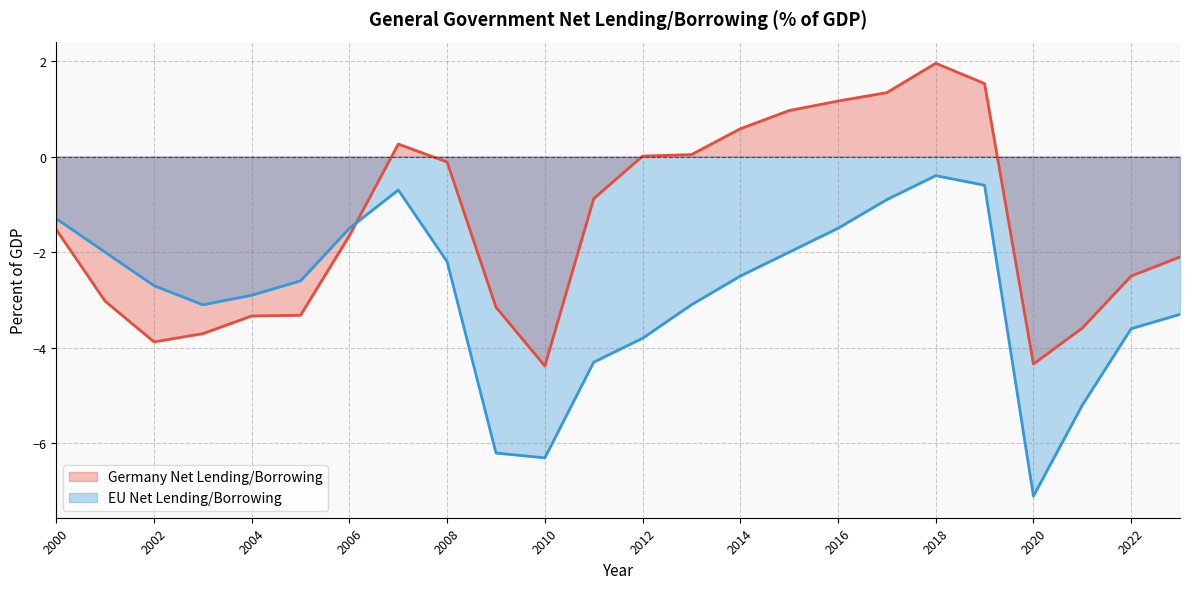

Where does the Germany Net Lending/Borrowing series first go above -1?

2007